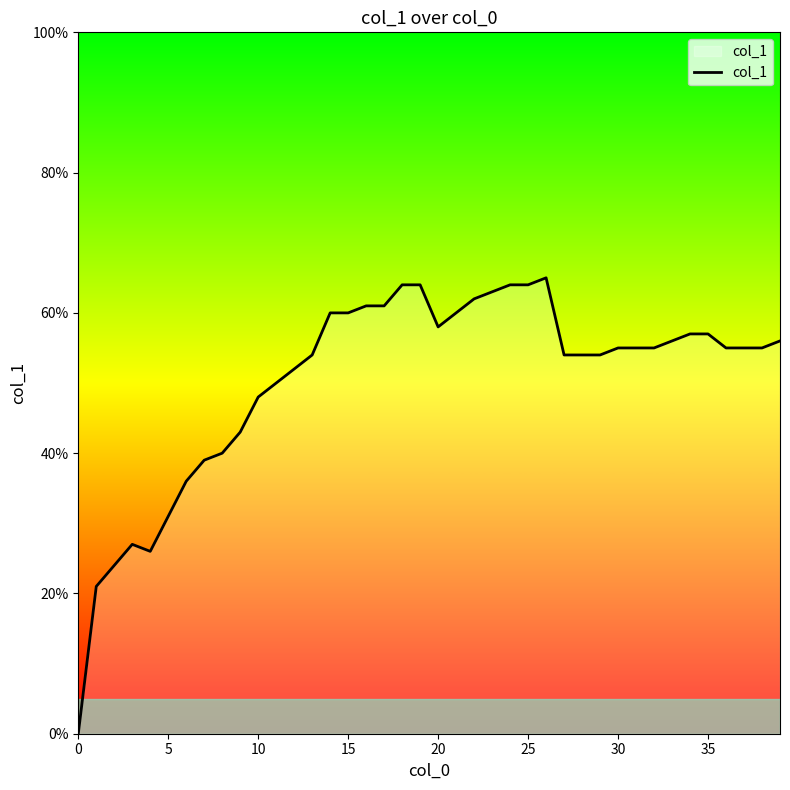

Does the chart display data point markers on the line(s)?

No